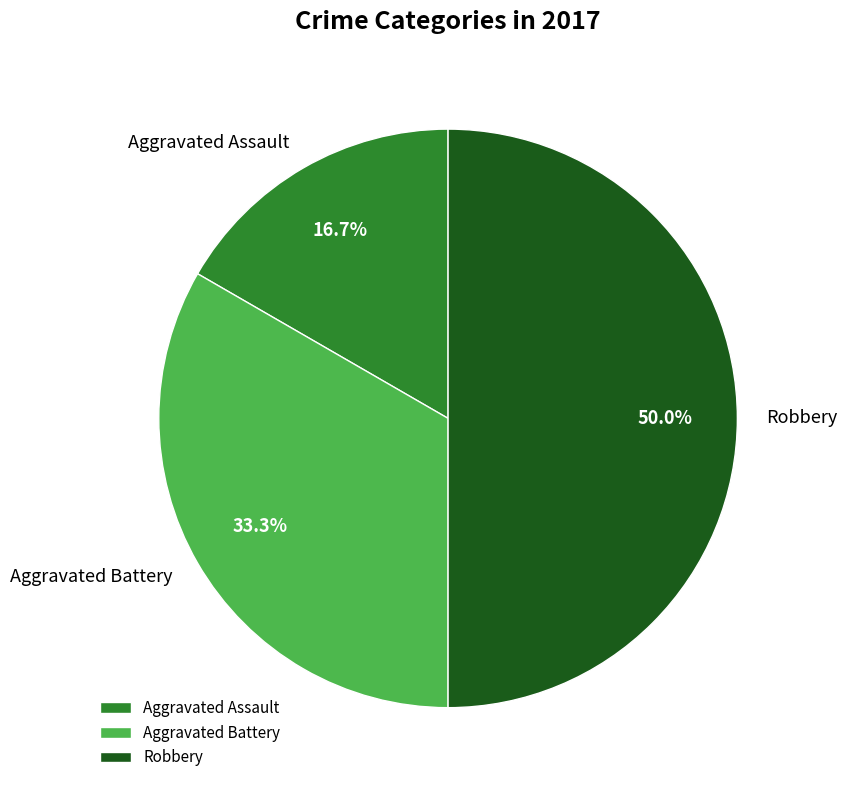

Rank the categories by value from highest to lowest.

Robbery, Aggravated Battery, Aggravated Assault